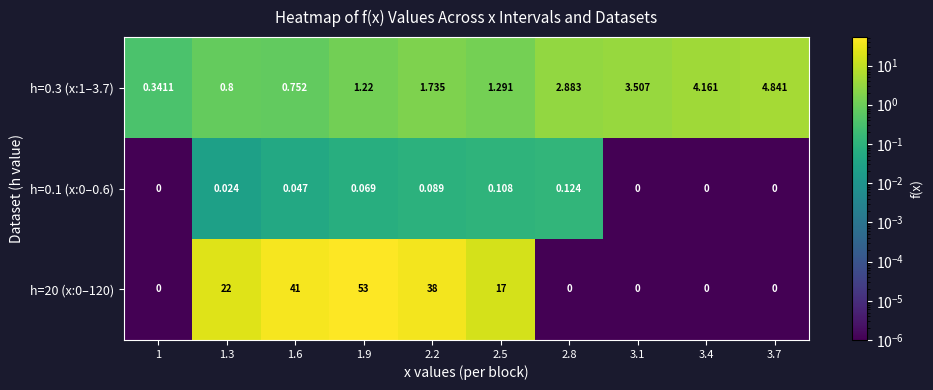

How many values in the h=20 (x:0–120) series are below 17?

5